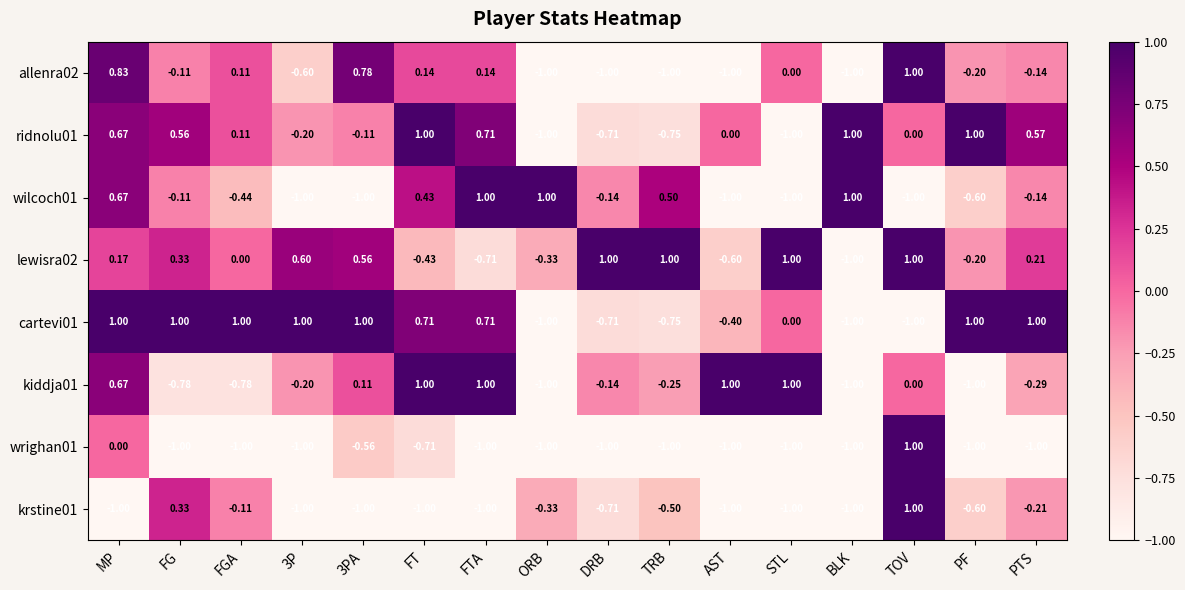

Where is allenra02 nearest to the value 0?

STL